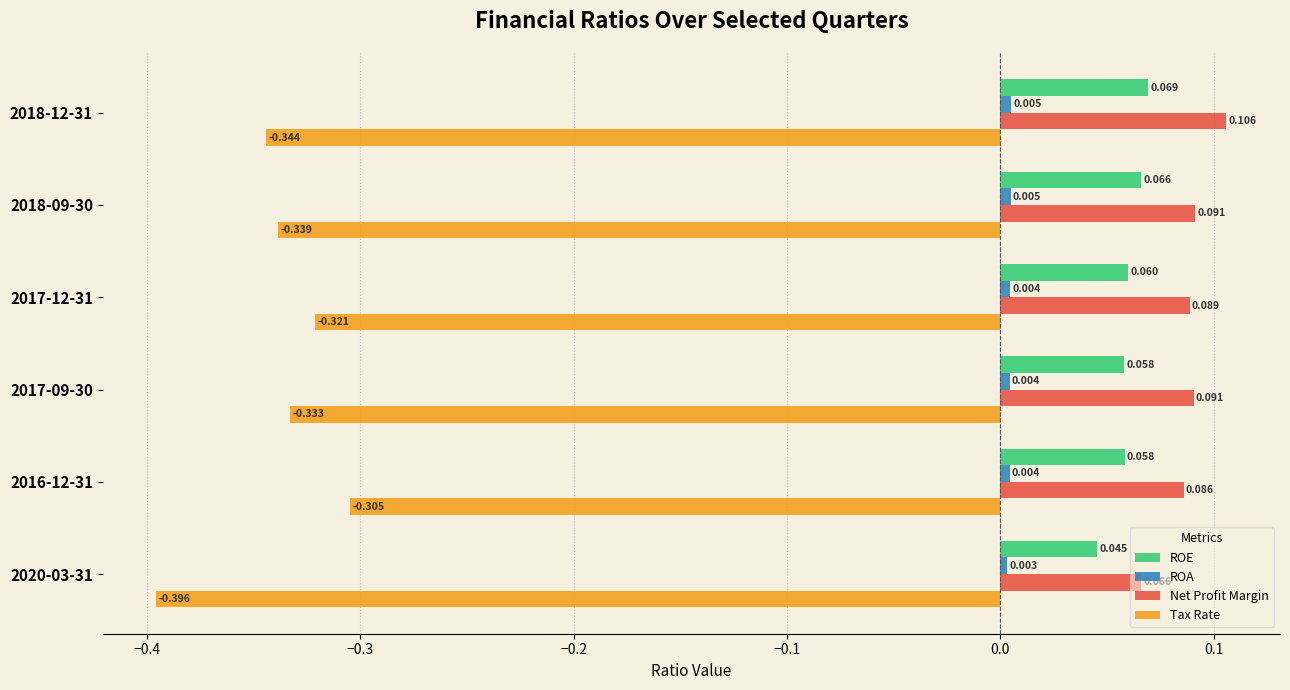

At which category does the chart reach its peak across all series?

2018-12-31